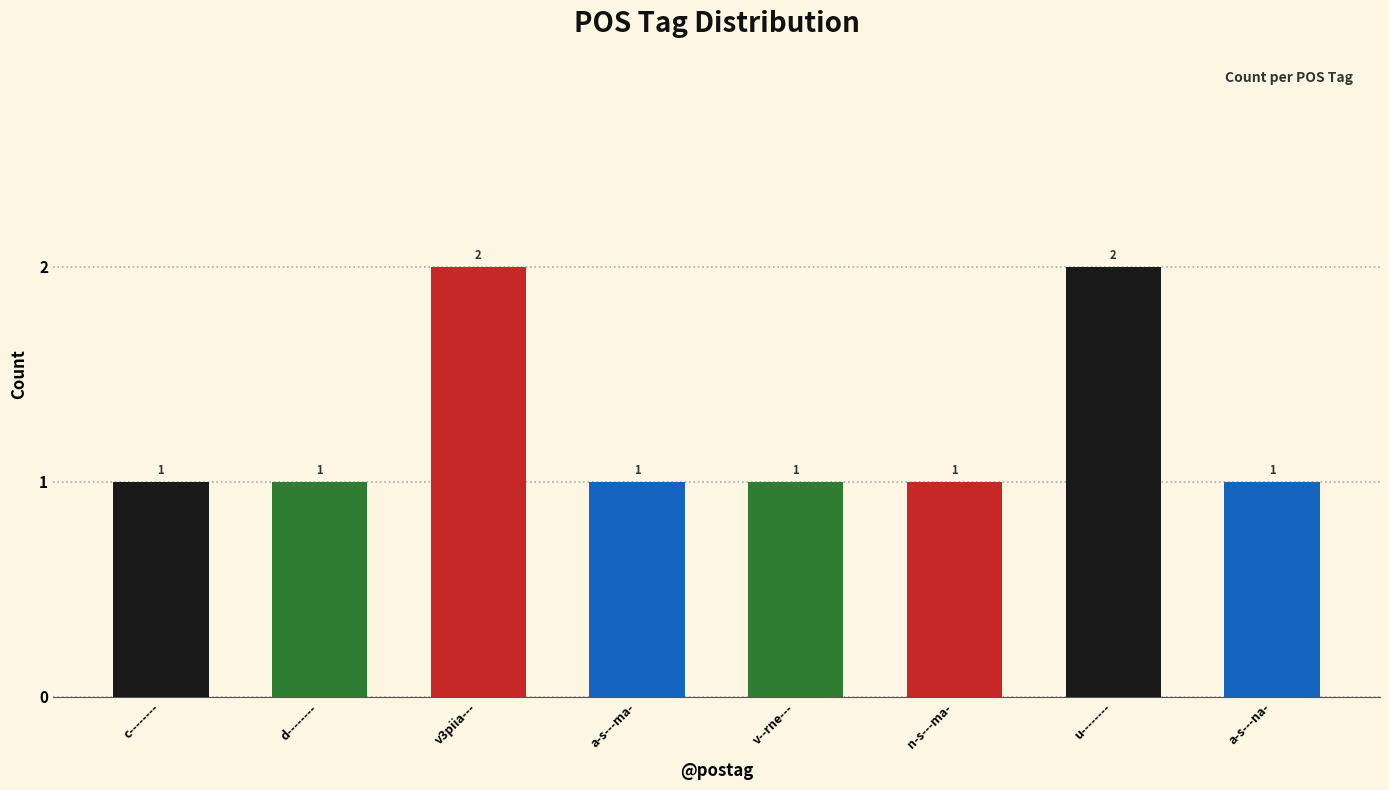

Are the bars horizontal?

No